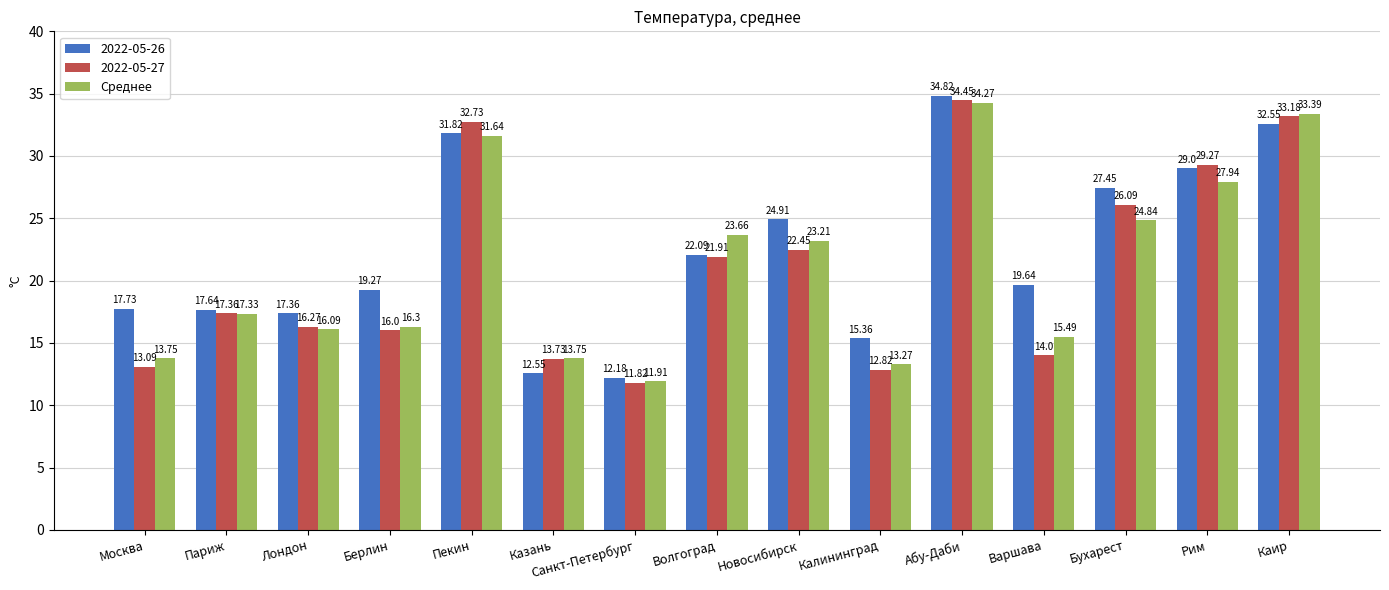

At Москва, list the series in order from largest to smallest.

2022-05-26, Среднее, 2022-05-27